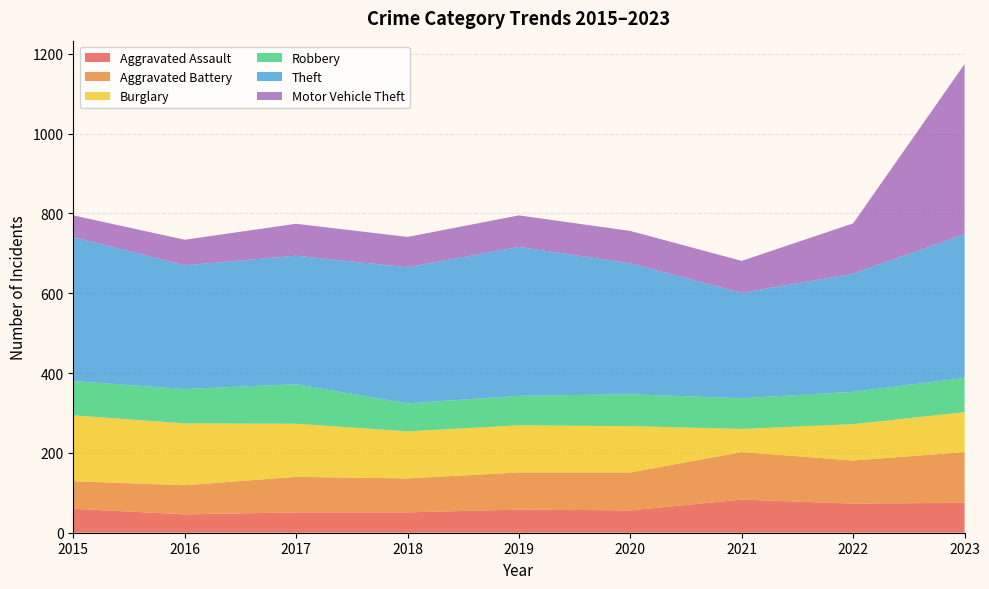

Reading left to right, extract all data points from this chart.

Aggravated Assault: 60	46	51	51	58	56	83	73	75
Aggravated Battery: 69	73	89	85	93	95	119	108	127
Burglary: 165	155	133	118	118	116	58	91	100
Robbery: 86	86	99	70	74	80	77	81	86
Theft: 361	310	322	341	373	328	264	296	360
Motor Vehicle Theft: 54	64	80	76	79	81	80	126	426